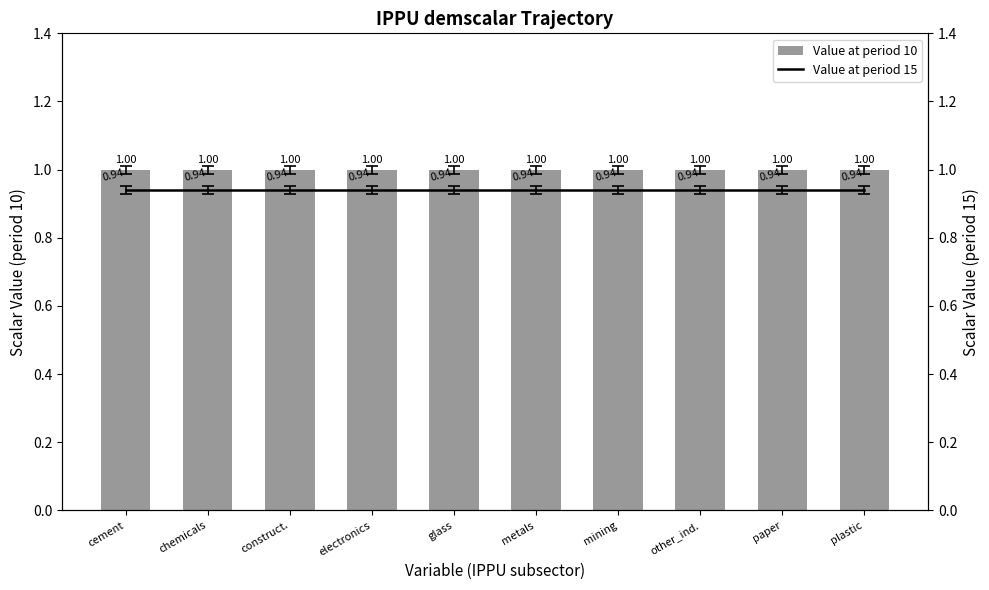

What is the smallest value displayed?

0.9